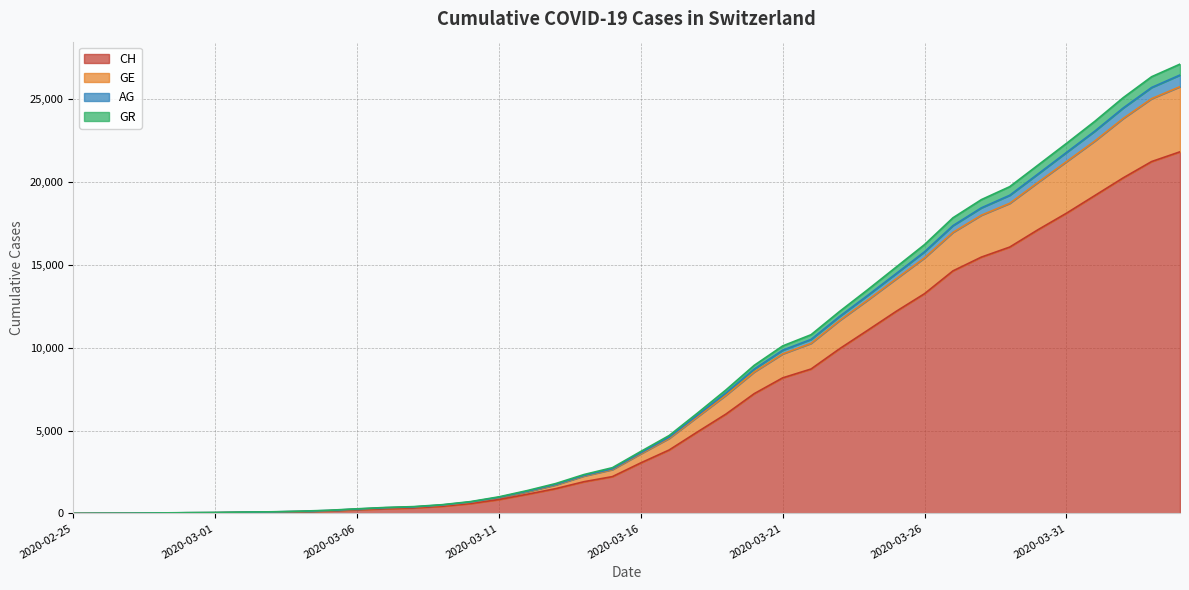

How many positive values does the GE series have?

39